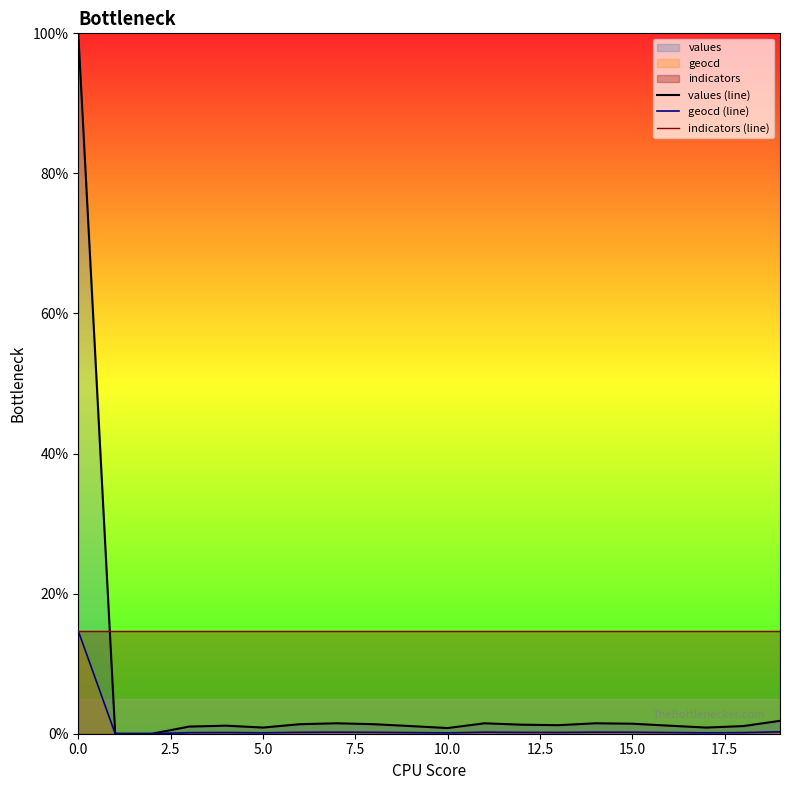

Rank the series by their average value, from highest to lowest.

indicators (line), values (line), geocd (line)